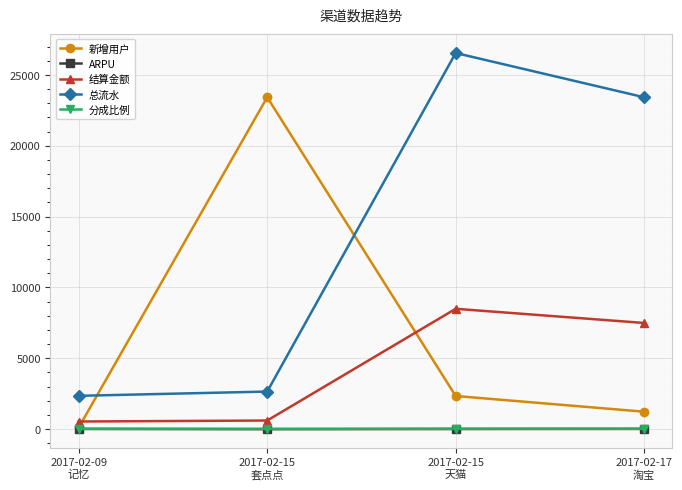

Does the chart have visible grid lines?

Yes